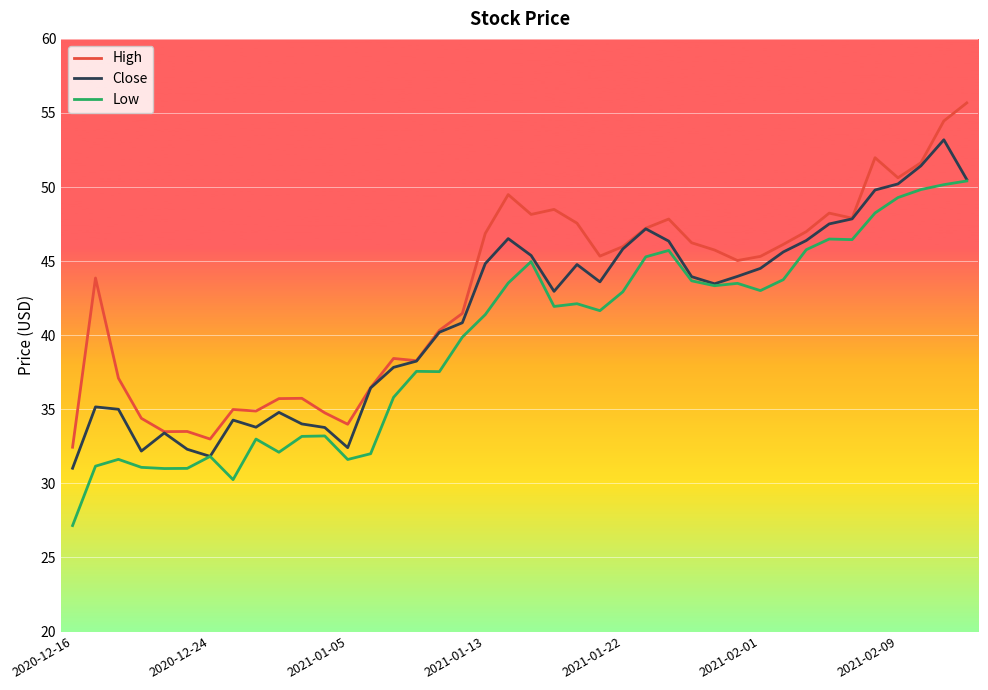

List the series in order of their peak value, highest first.

High, Close, Low